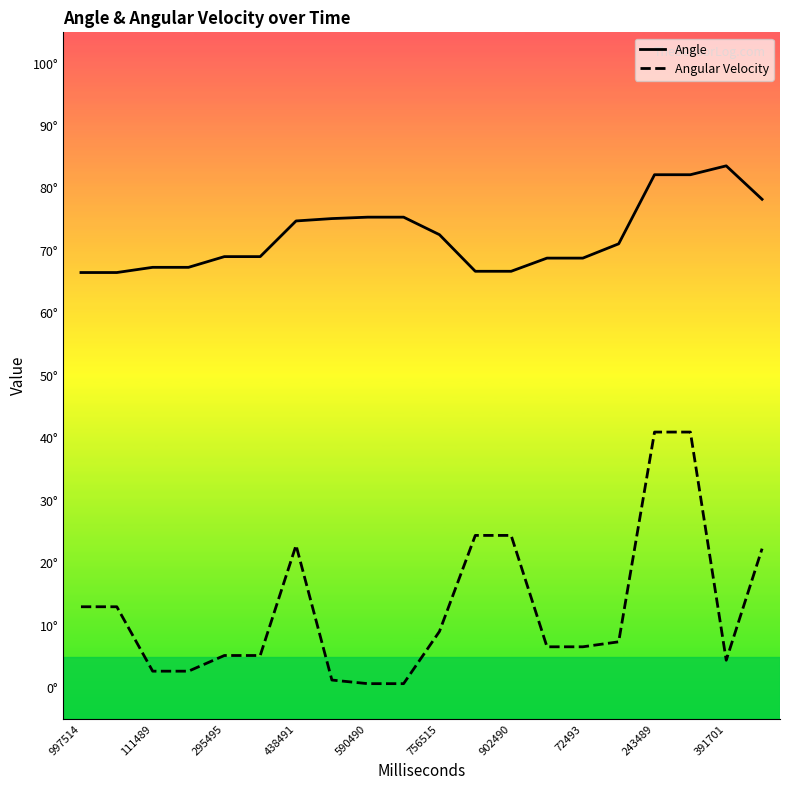

What is the greatest value displayed?

83.6